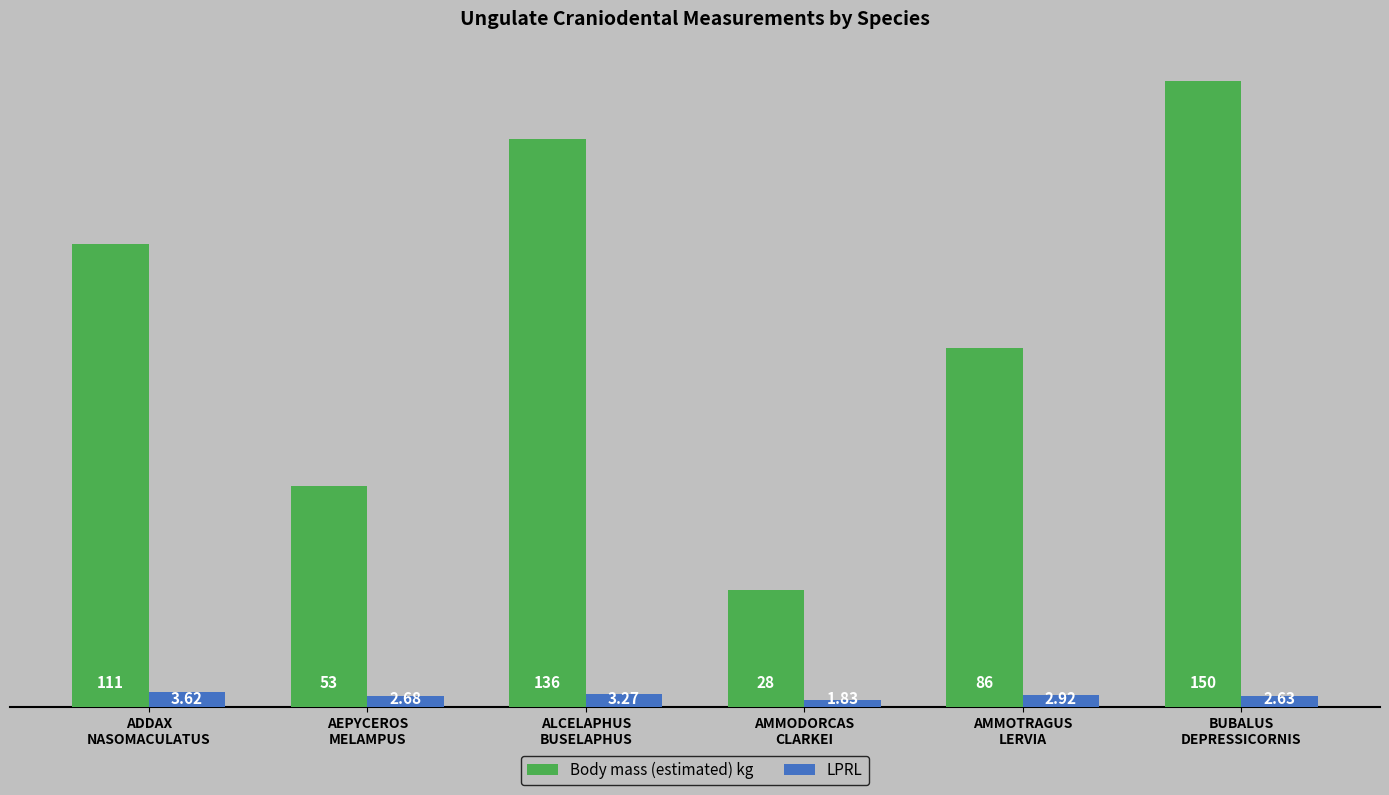

Read the Body mass (estimated) kg value at ADDAX
NASOMACULATUS.

111.0